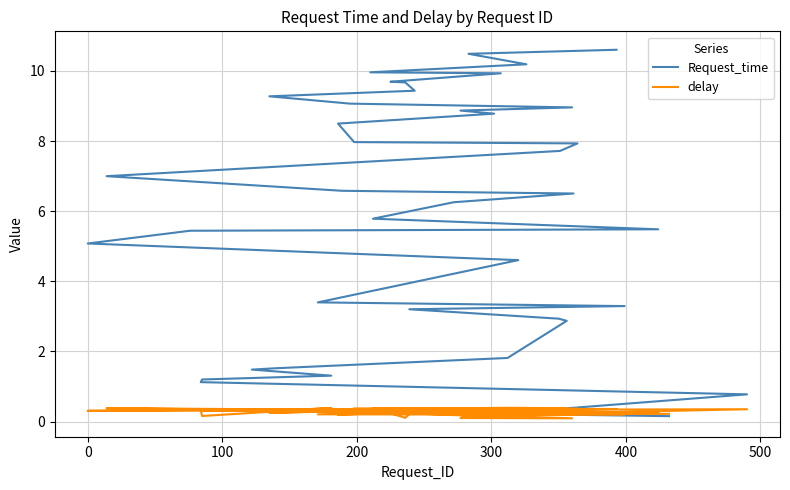

How many lines are shown in the chart?

2